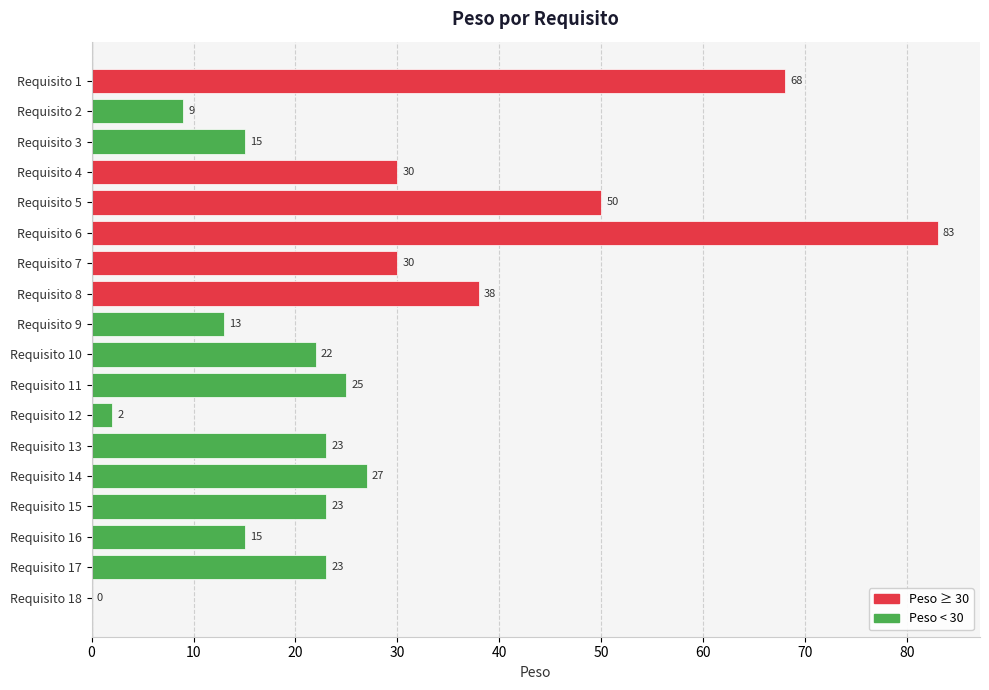

Are the bars horizontal?

Yes